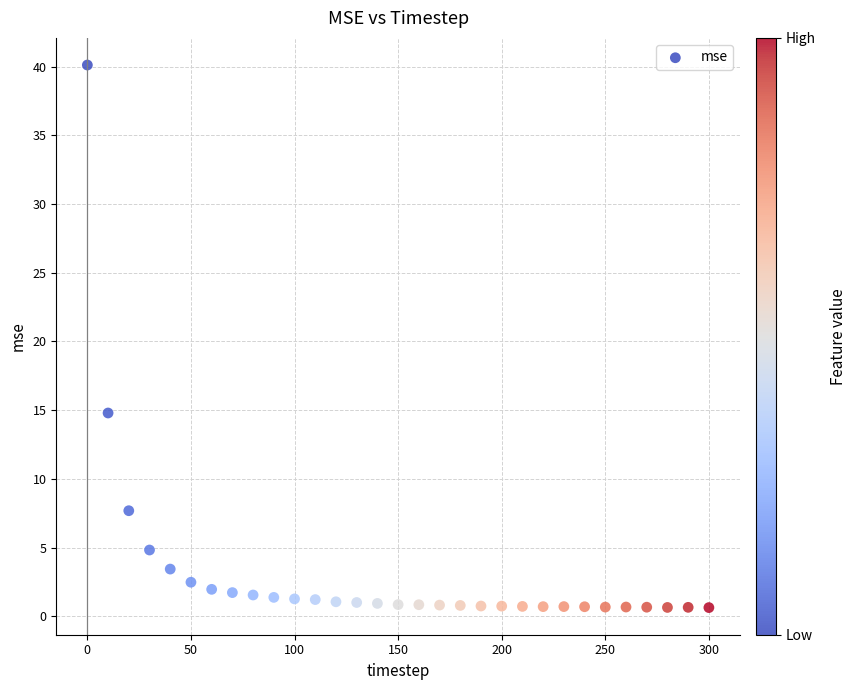

What is the range of Y values (max minus min)?

39.5